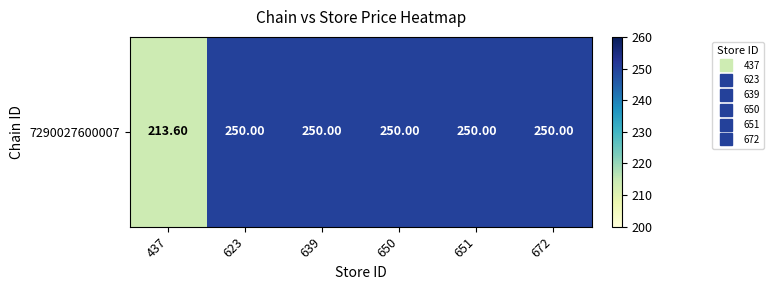

What is the minimum value shown in the chart?

213.6